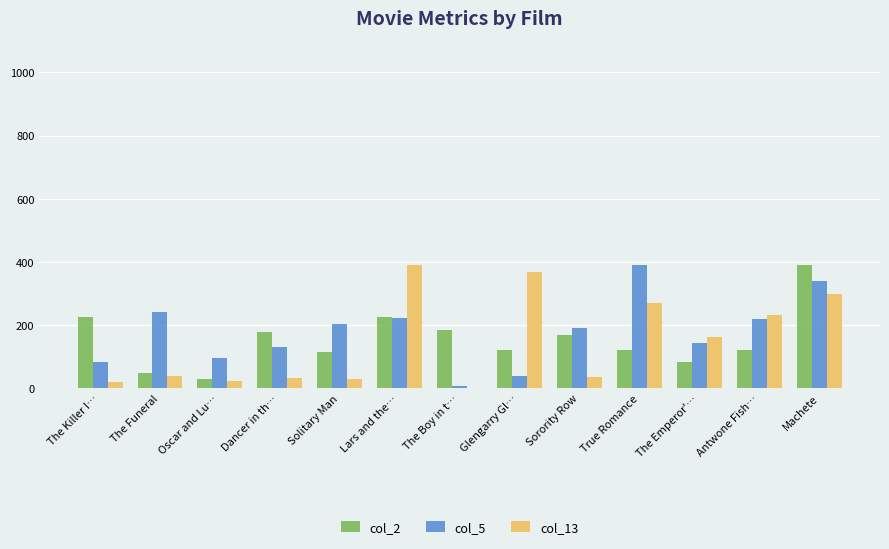

What is the total value across all series at Dancer in th…?

339.1